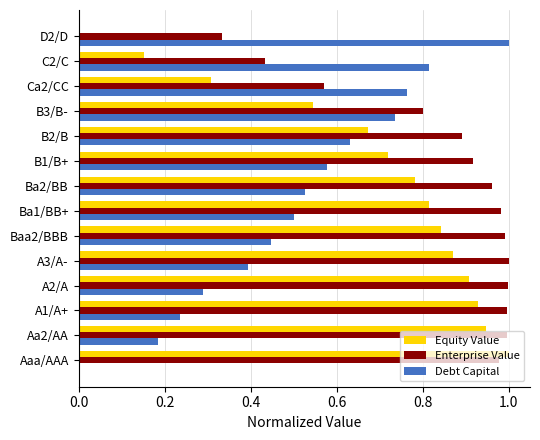

What is the sum of the Enterprise Value values at Baa2/BBB and B3/B-?

1.8